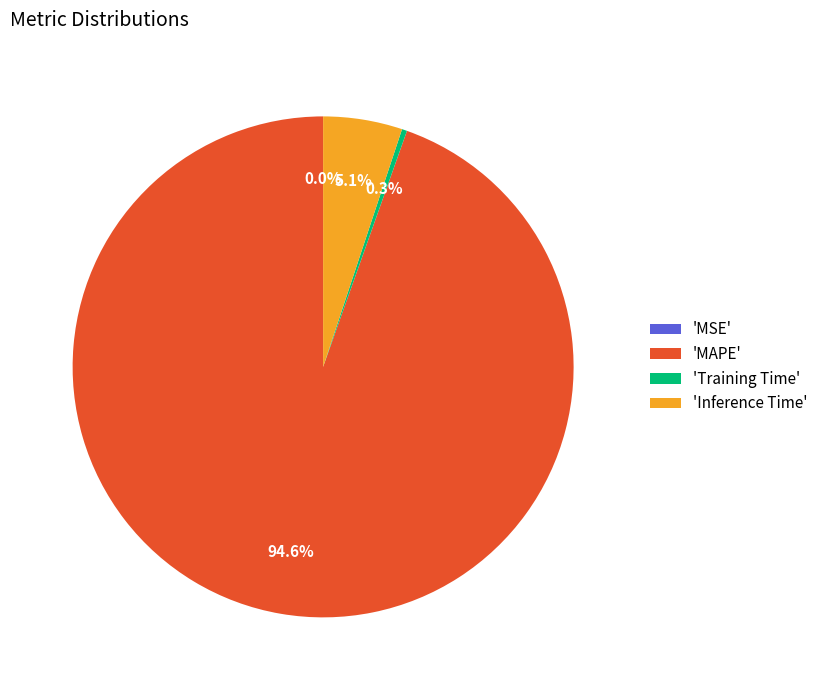

Does any single category account for the majority?

Yes